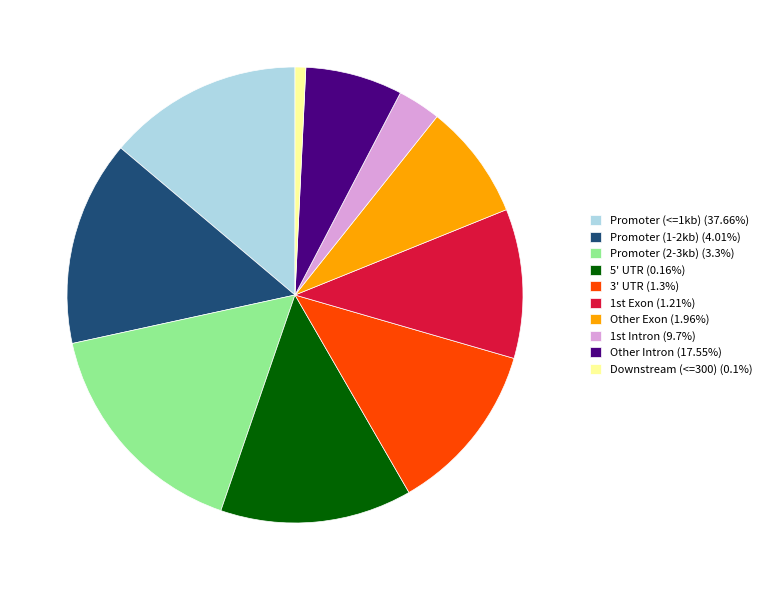

Is there any slice that represents more than half of the pie?

No